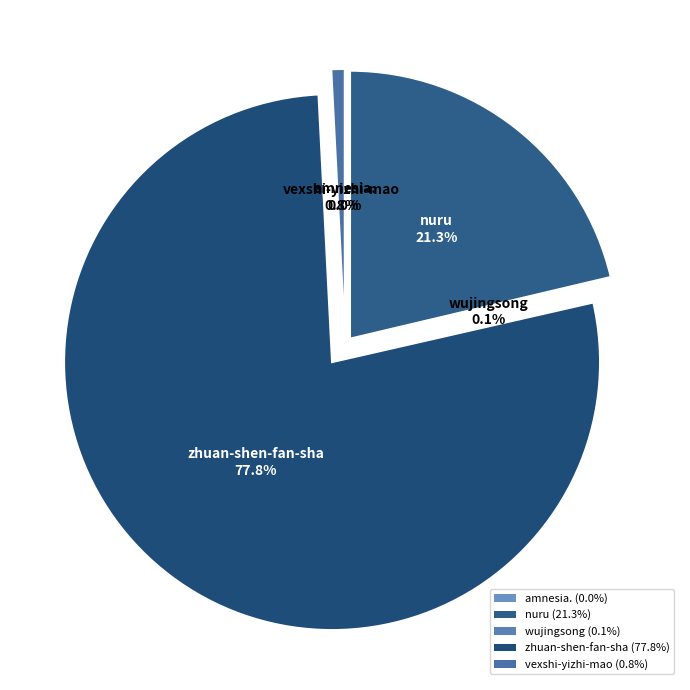

What is the largest slice in the pie chart?

zhuan-shen-fan-sha